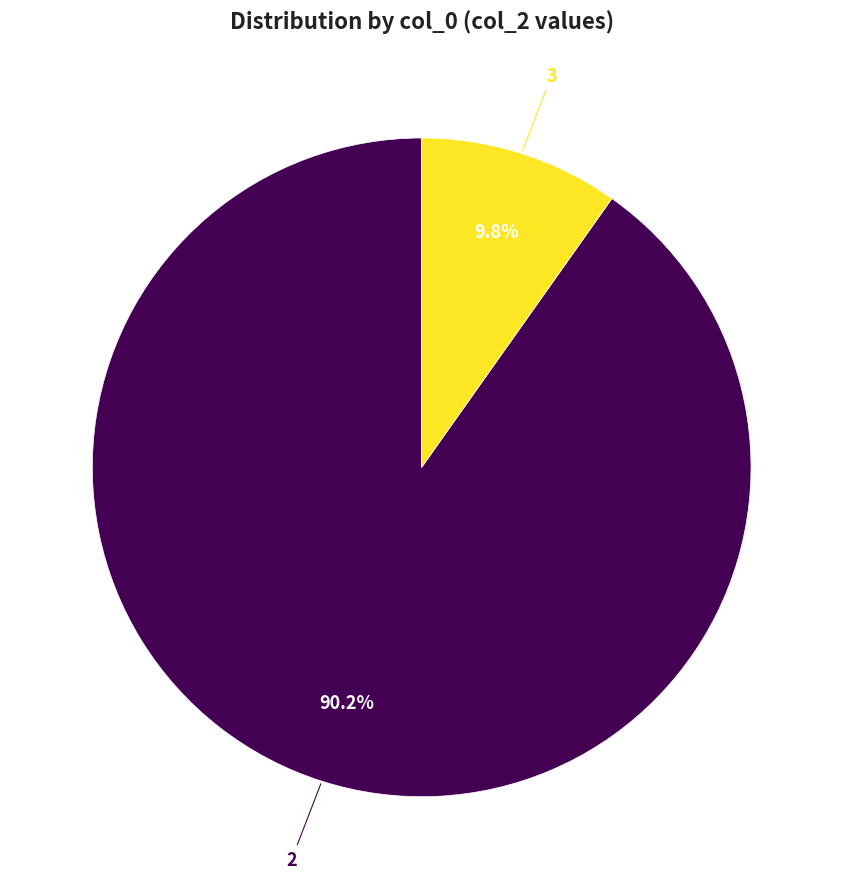

Does any single category account for the majority?

Yes